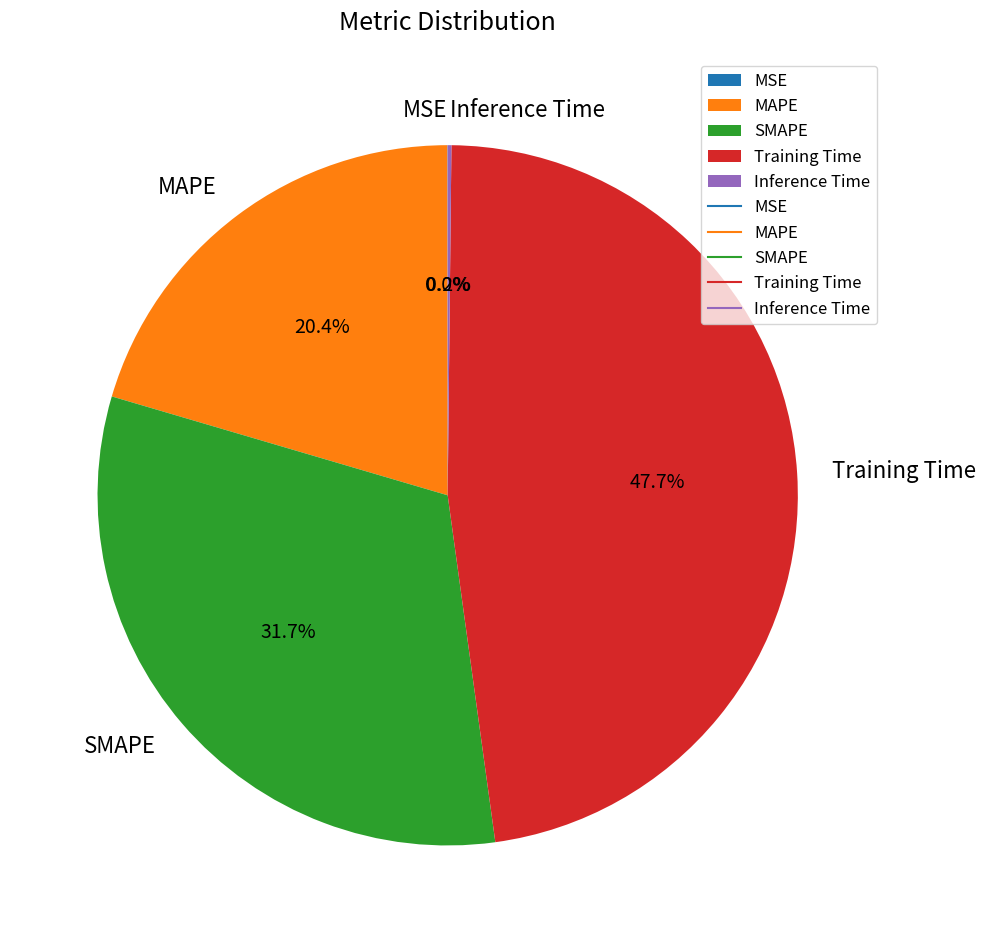

What percentage is the MAPE slice, to the nearest percent?

20%